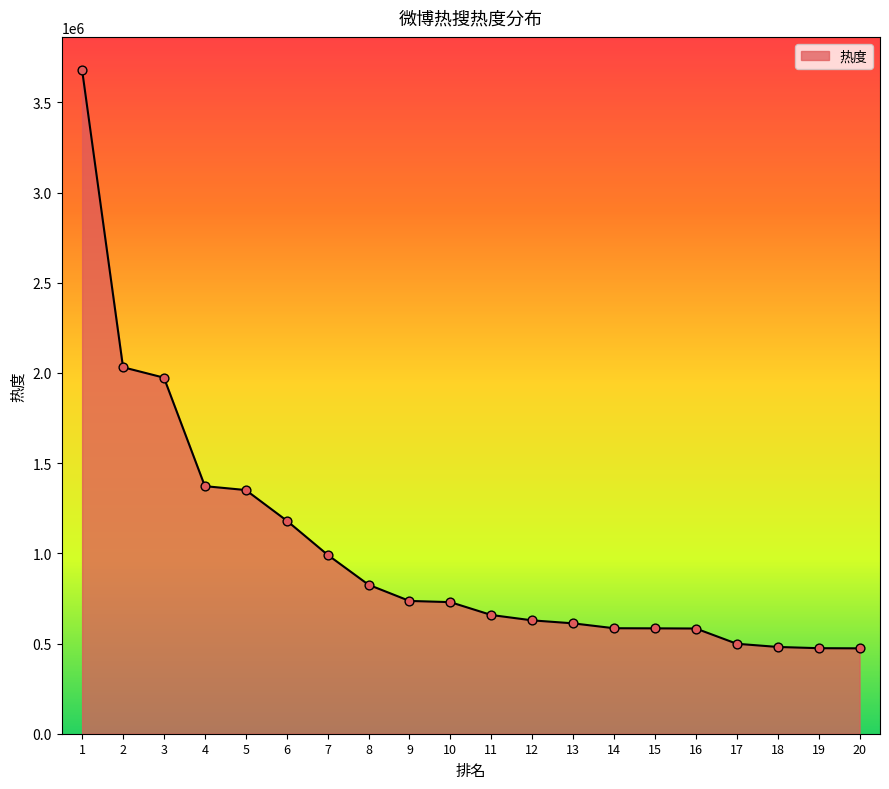

What is the ratio of the value at 10 to the value at 6?

0.6